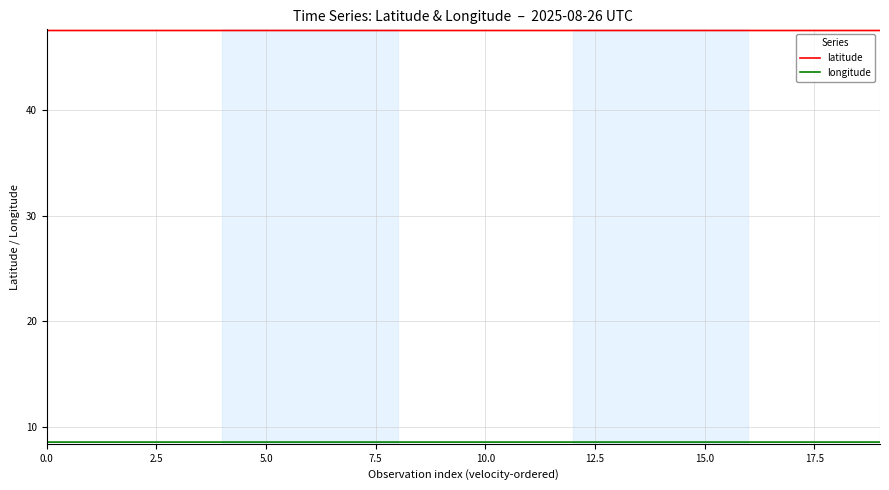

What is the minimum value for latitude?

47.5